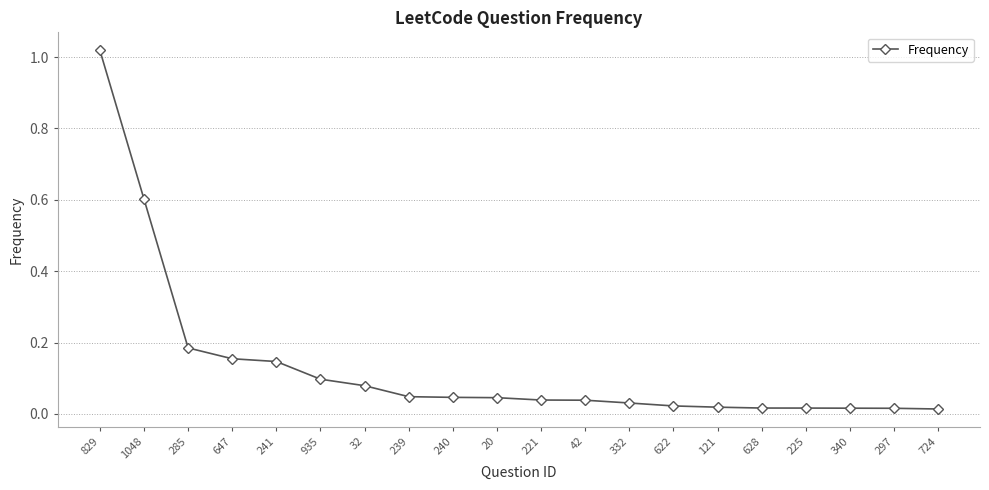

What is the sum of all values?

2.7